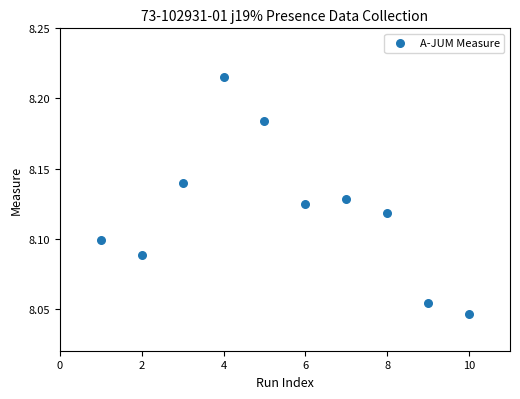

What is the average X value?

5.5